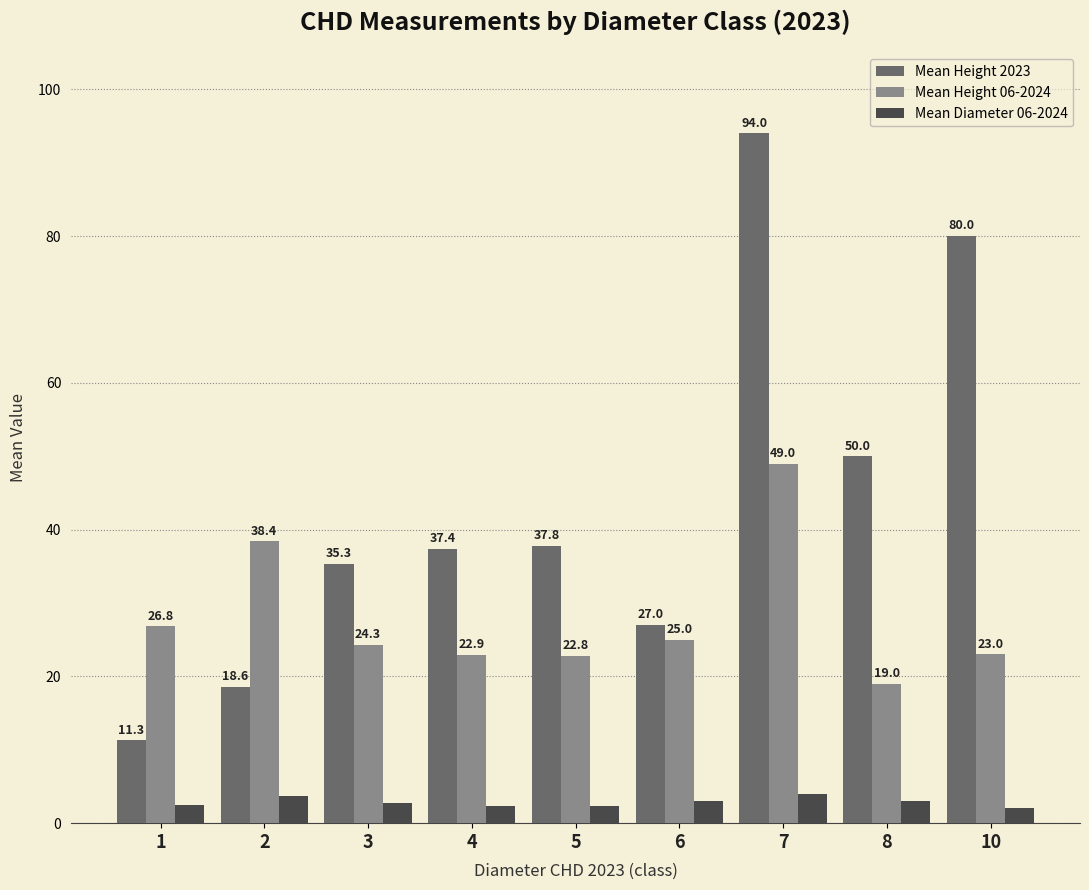

Reading right to left, list all the values displayed in this chart.

Mean Height 2023: 80.0	50.0	94.0	27.0	37.8	37.4	35.3	18.6	11.3
Mean Height 06-2024: 23.0	19.0	49.0	25.0	22.8	22.9	24.3	38.4	26.8
Mean Diameter 06-2024: 2.0	3.0	4.0	3.0	2.4	2.4	2.7	3.7	2.5